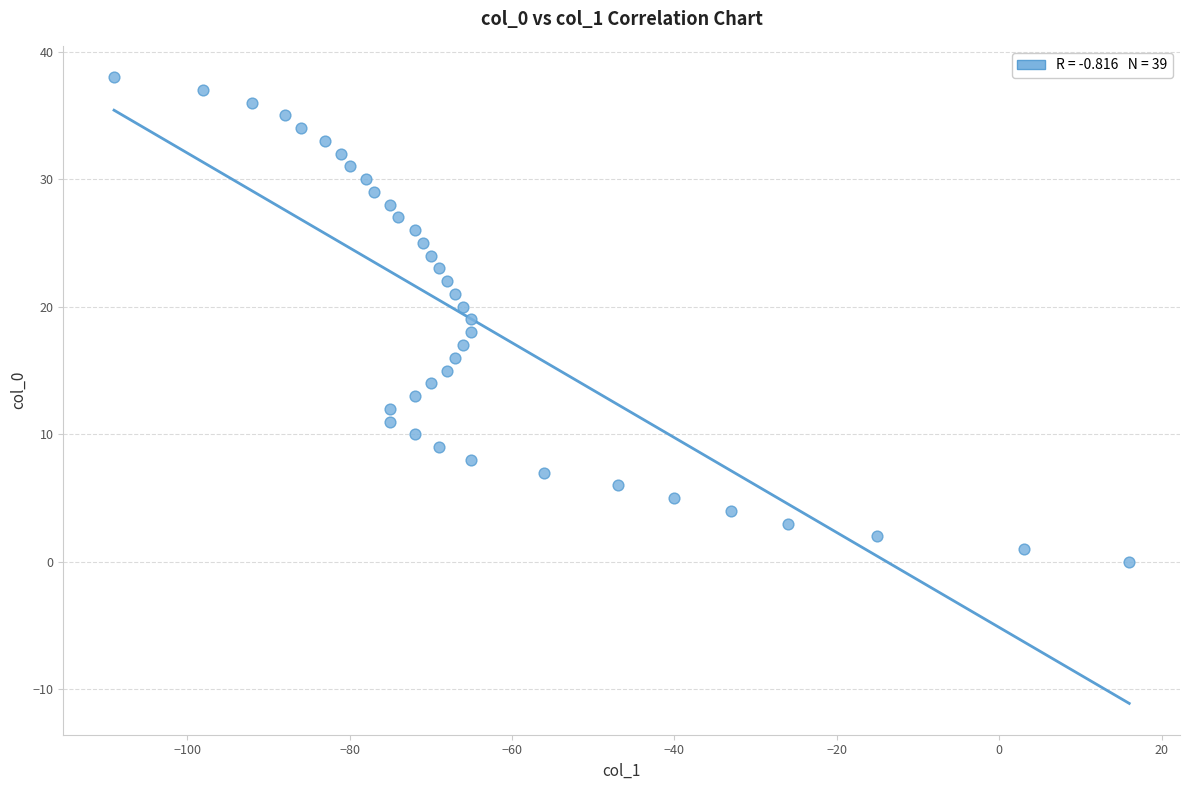

What is the range of Y values (max minus min)?

38